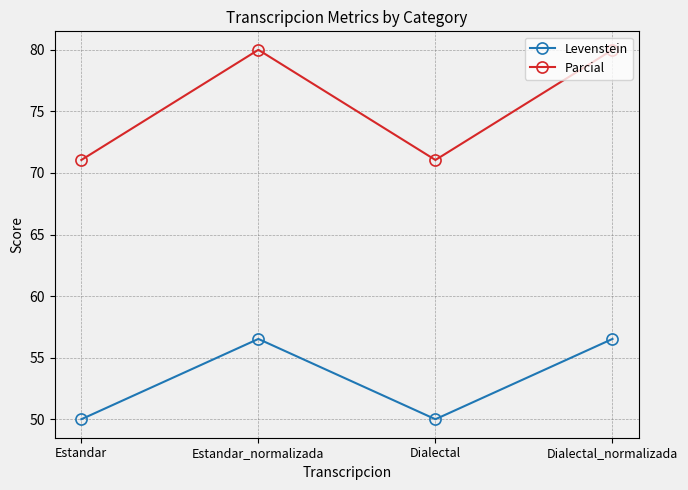

What is the difference between the second highest and second lowest values in the Parcial series?

8.9